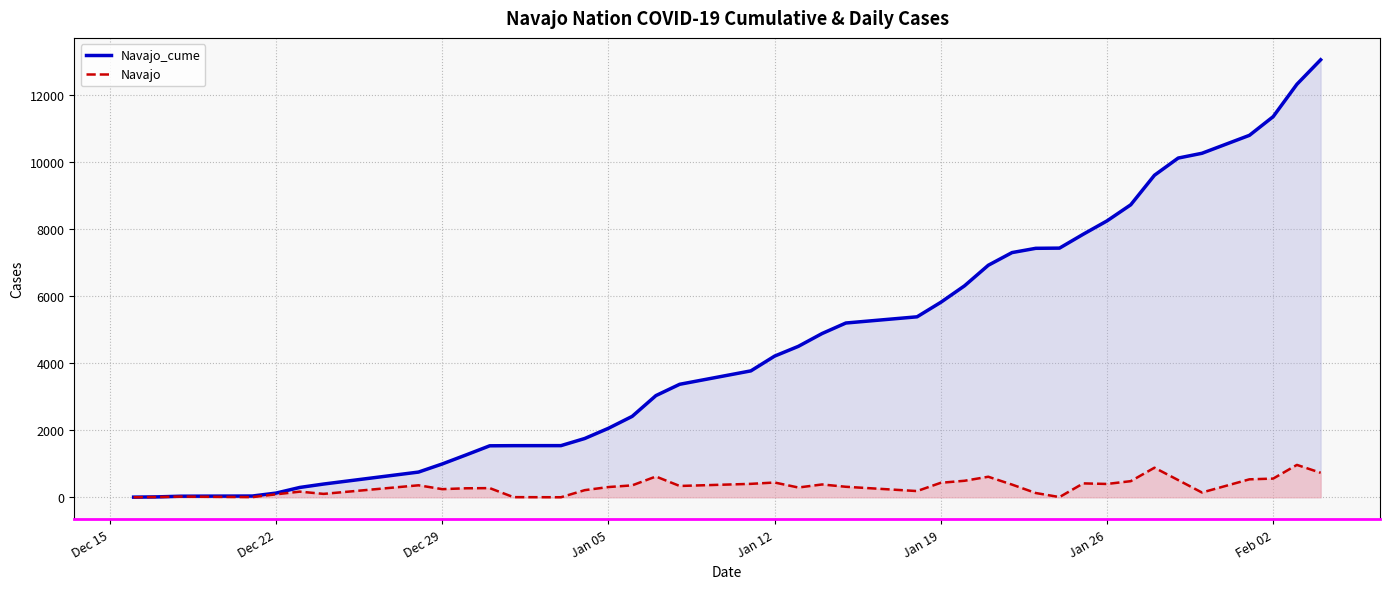

Which series has the widest spread of values?

Navajo_cume